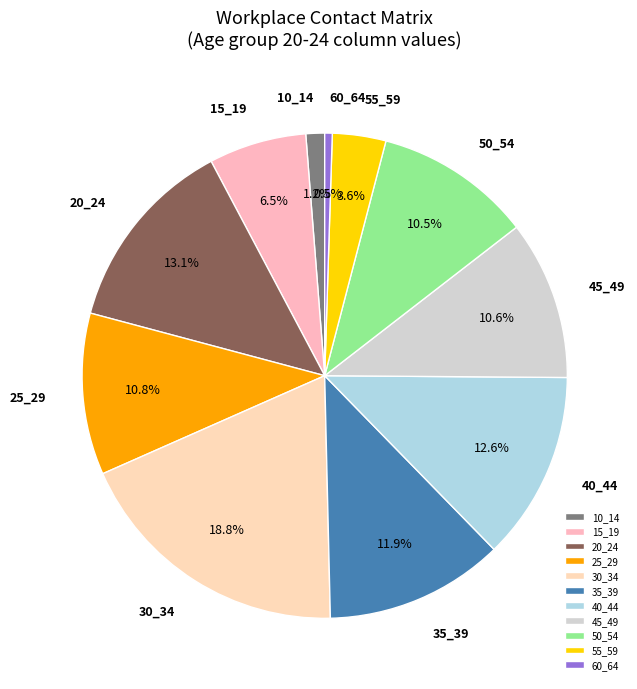

Does any single category account for the majority?

No